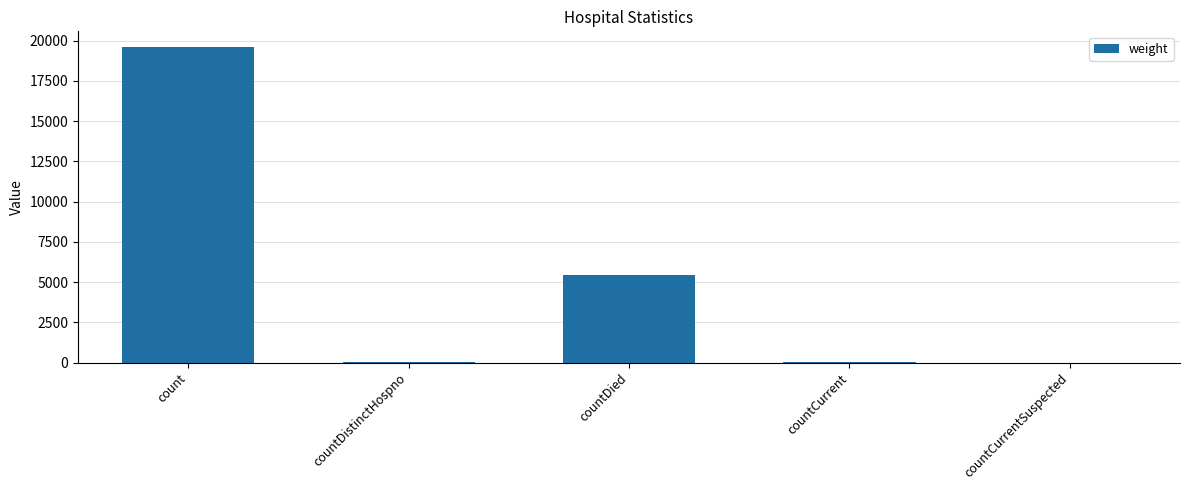

The chart shows a value of 19602 at count. True or false?

True